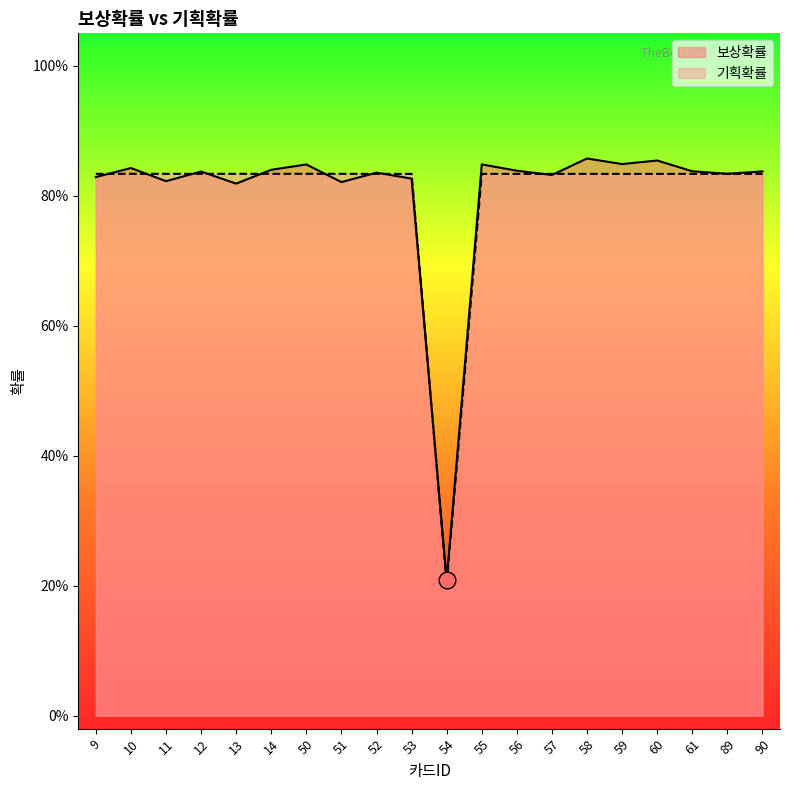

What are all the series names shown in the legend?

보상확률, 기획확률